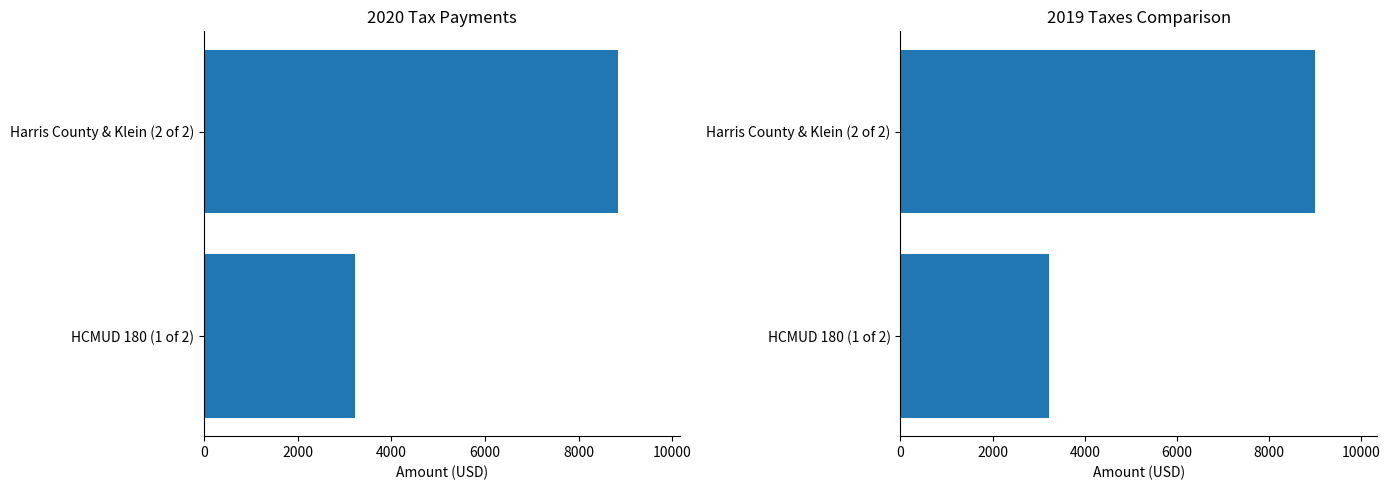

What value does the 2020 Tax Payment series have at HCMUD 180 (1 of 2)?

3232.3